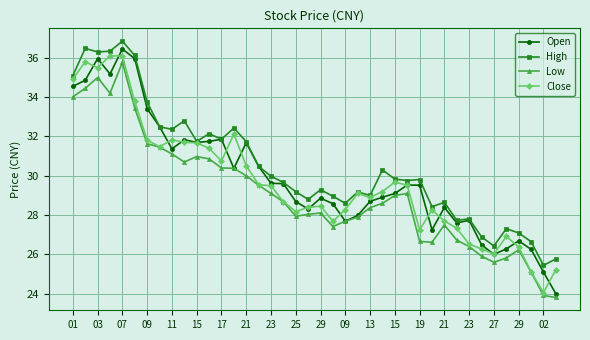

What is the lowest value of the Close series?

24.1